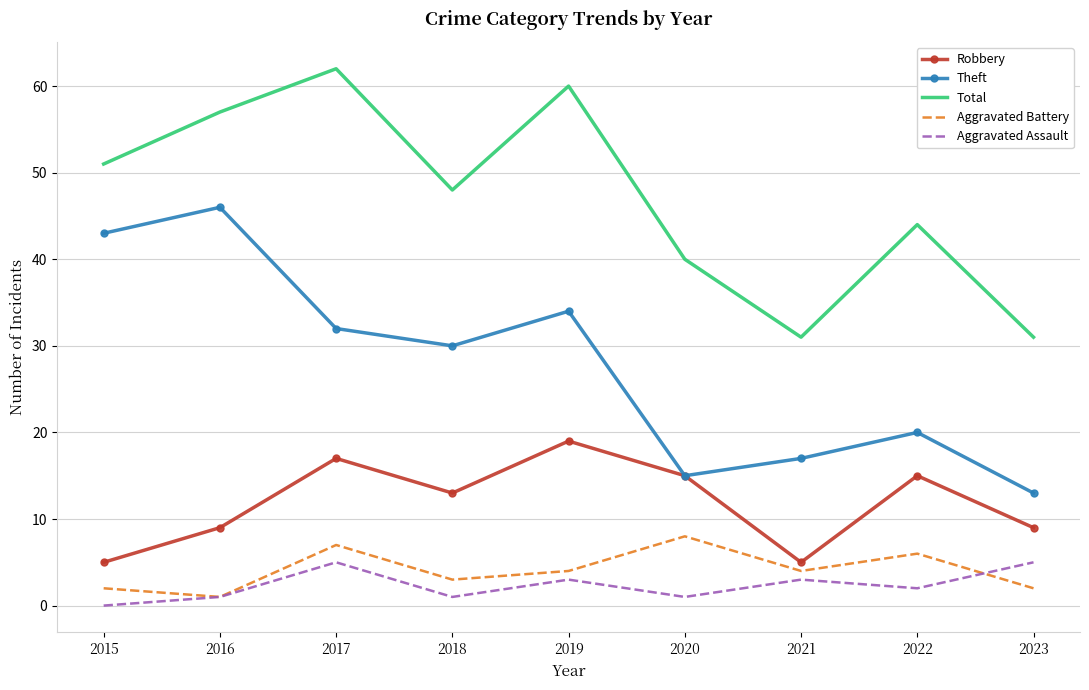

Is it true that Total equals 62 at 2017?

True